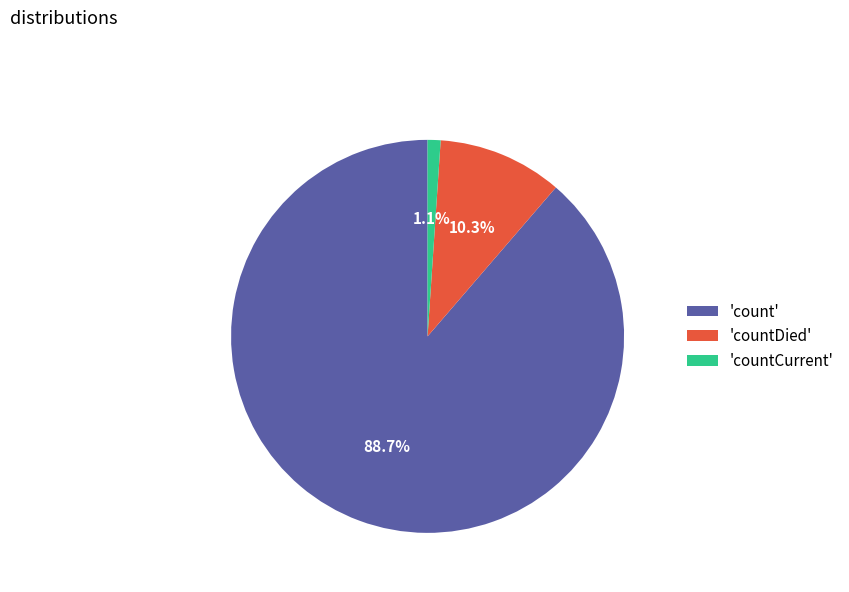

Combined, do 'countDied' and 'count' account for over 50%?

Yes